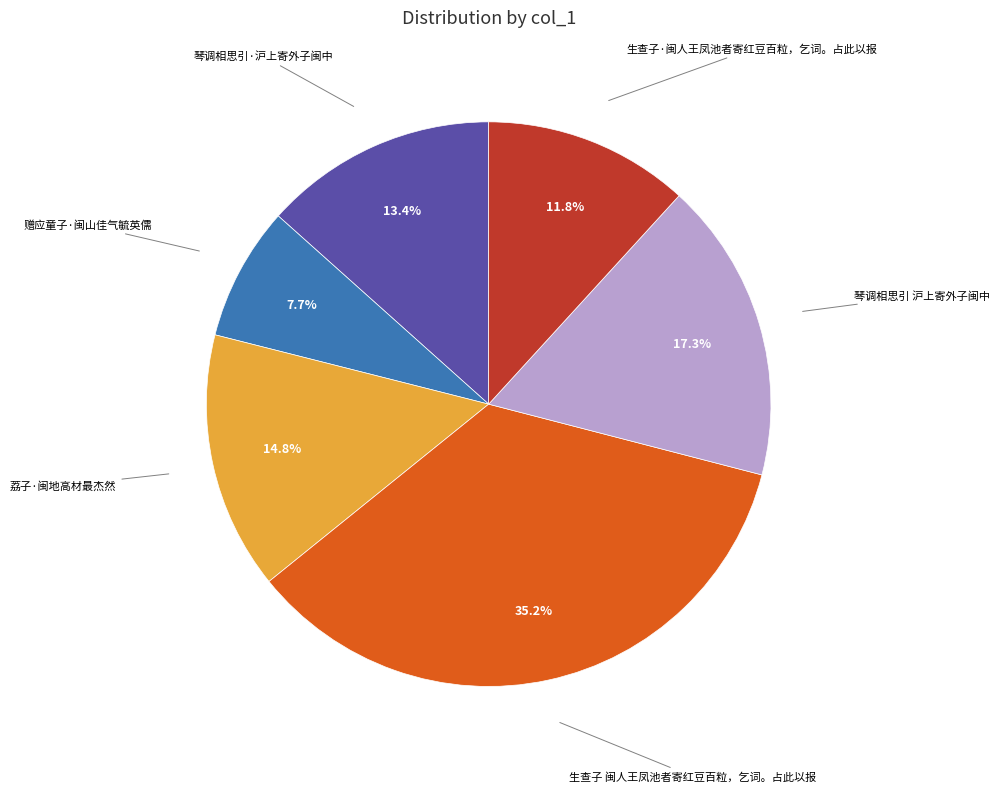

Count the number of slices in the pie.

6